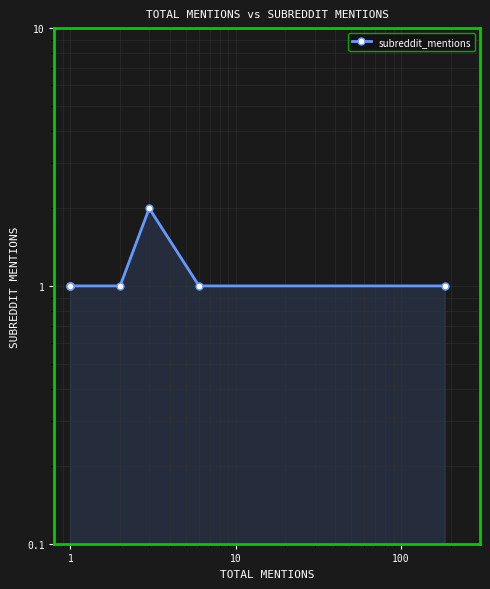

What is the minimum value shown in the chart?

1